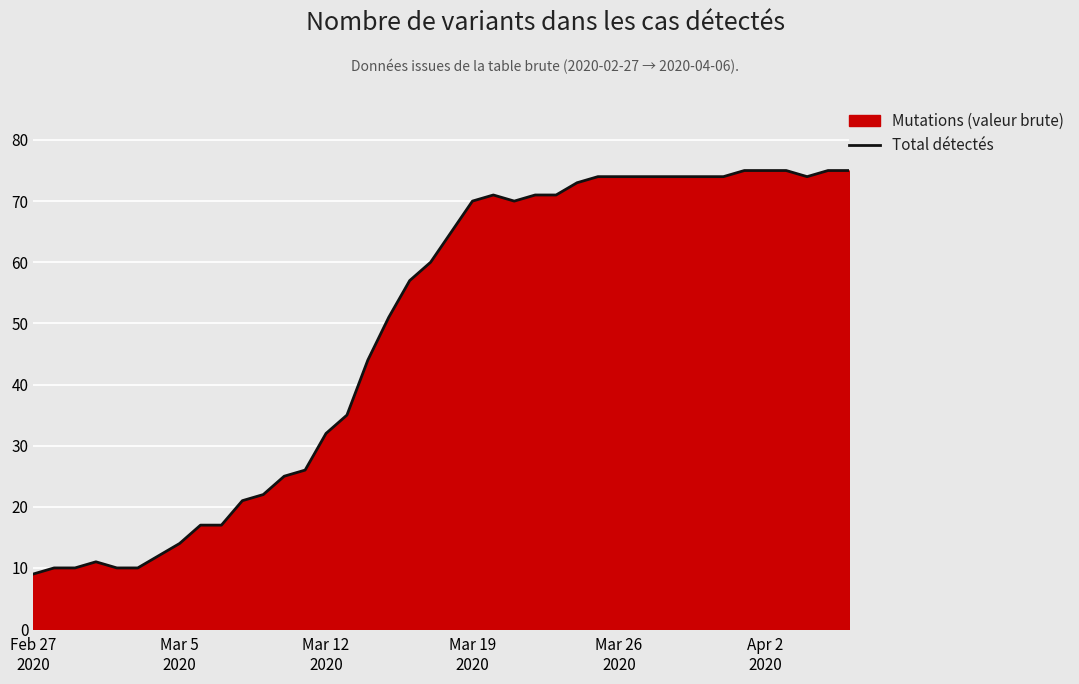

What is the maximum value shown in the chart?

75